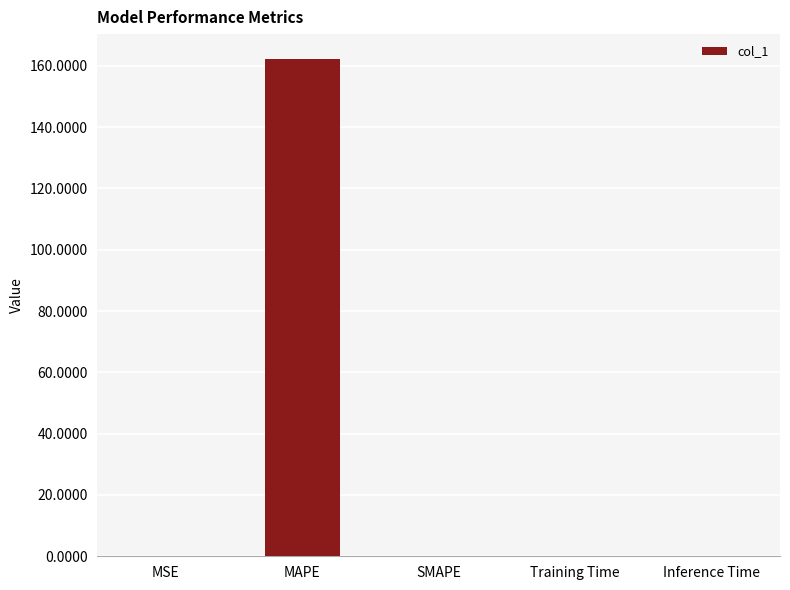

True or false: the data shows 0.0 at SMAPE.

True